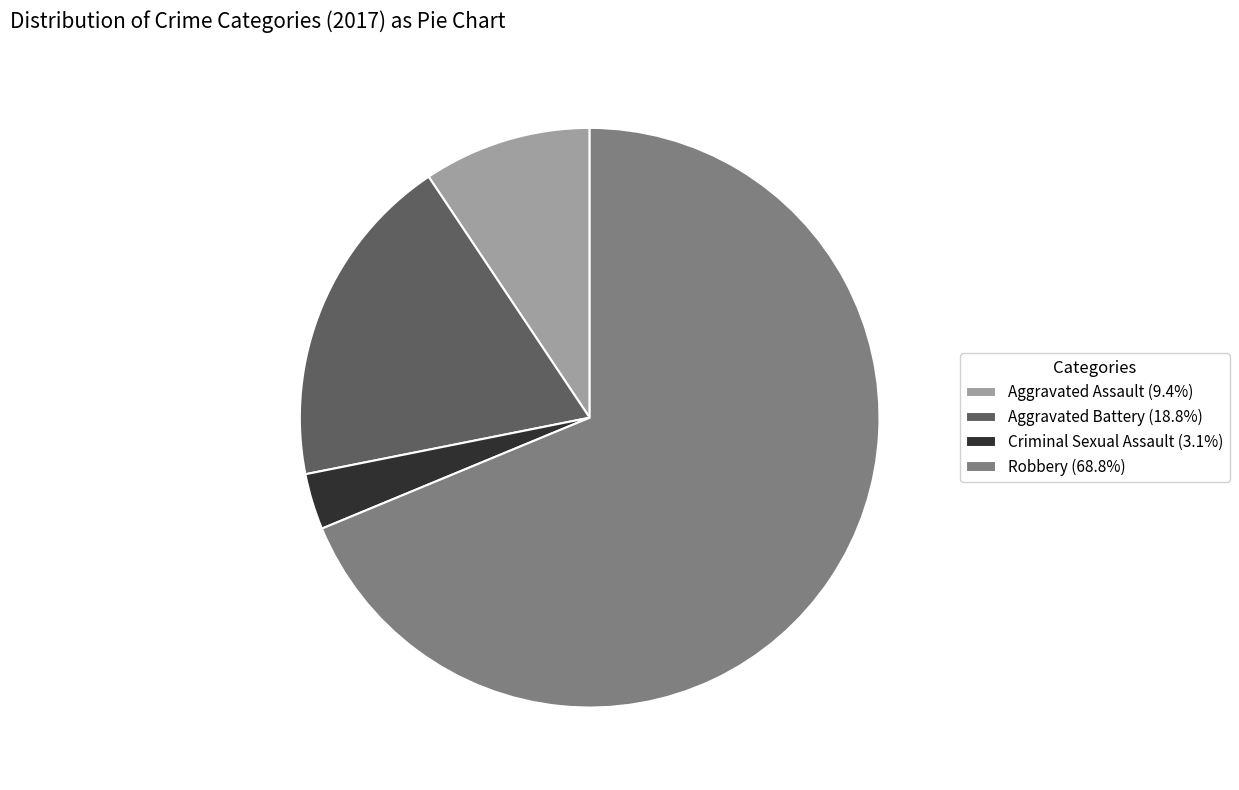

Which category has the biggest portion of the pie?

Robbery